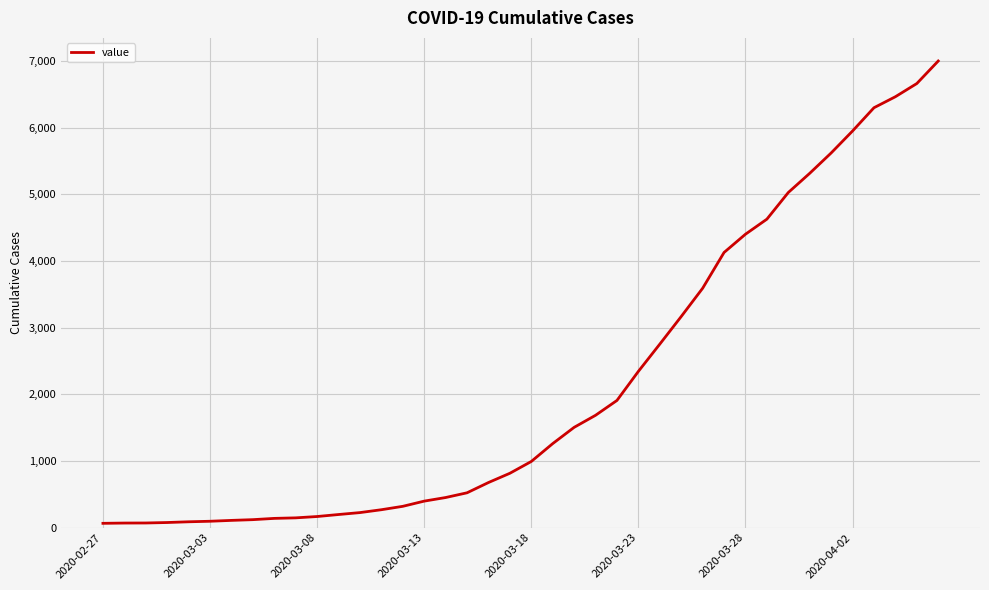

What is the greatest value displayed?

7001